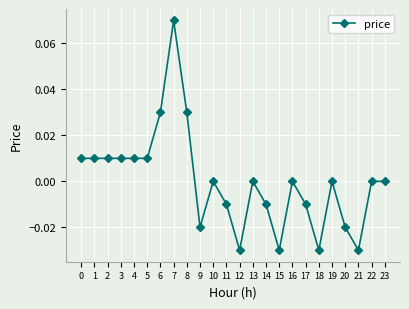

True or false: there are more than 2 points higher than both neighbors.

True